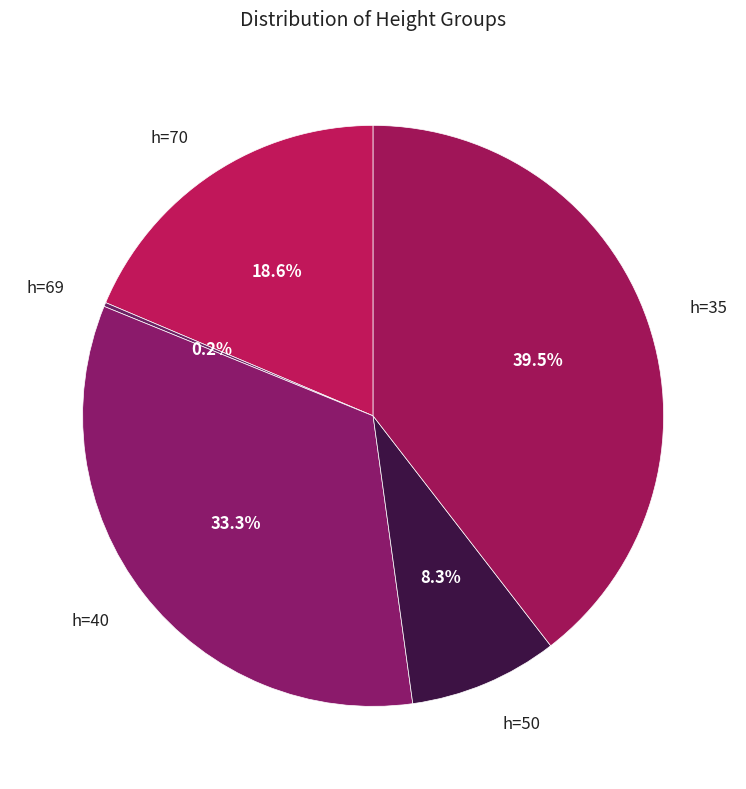

True or false: h=70 accounts for 13% of the total.

False